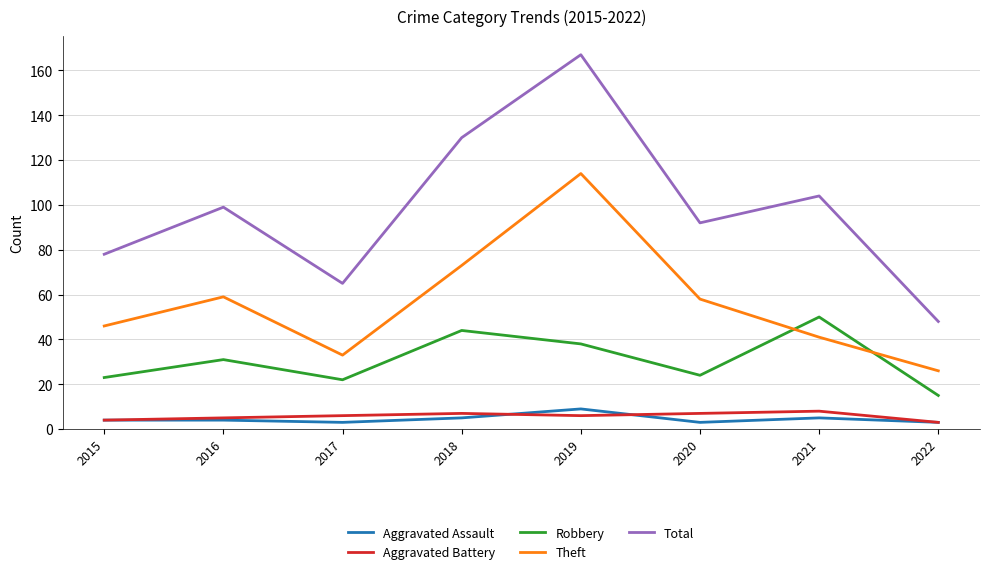

Reading left to right, extract all data points from this chart.

Aggravated Assault: 2015=4	2016=4	2017=3	2018=5	2019=9	2020=3	2021=5	2022=3
Aggravated Battery: 2015=4	2016=5	2017=6	2018=7	2019=6	2020=7	2021=8	2022=3
Robbery: 2015=23	2016=31	2017=22	2018=44	2019=38	2020=24	2021=50	2022=15
Theft: 2015=46	2016=59	2017=33	2018=73	2019=114	2020=58	2021=41	2022=26
Total: 2015=78	2016=99	2017=65	2018=130	2019=167	2020=92	2021=104	2022=48